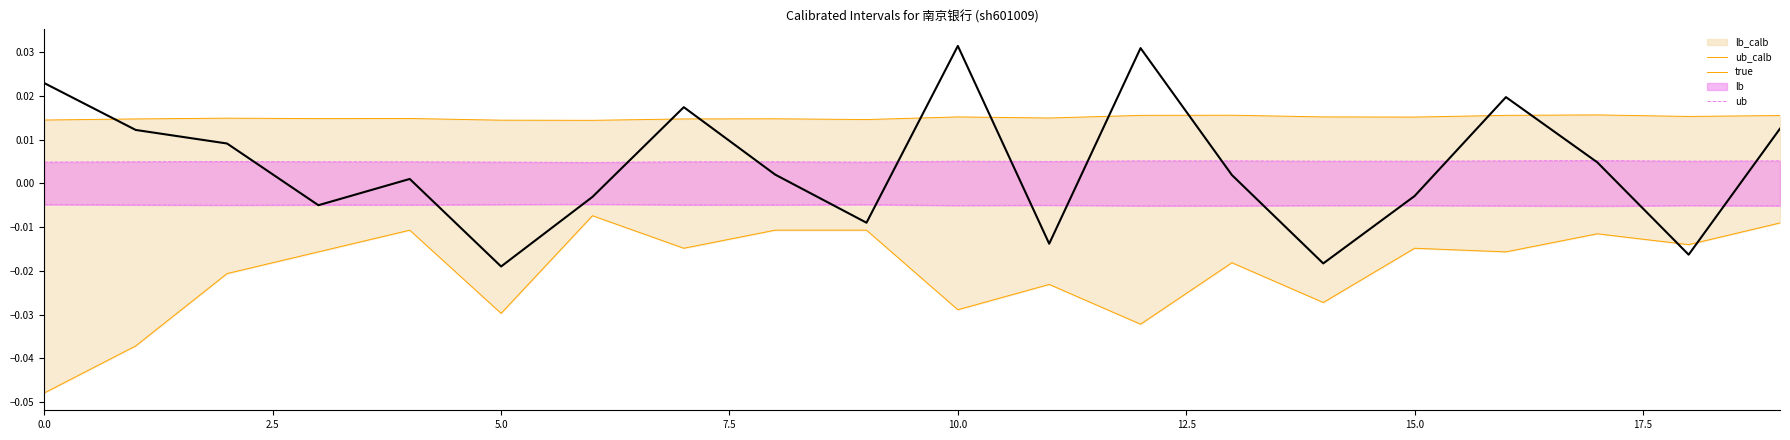

True or false: ub has a value of 0.0 at 17.

False